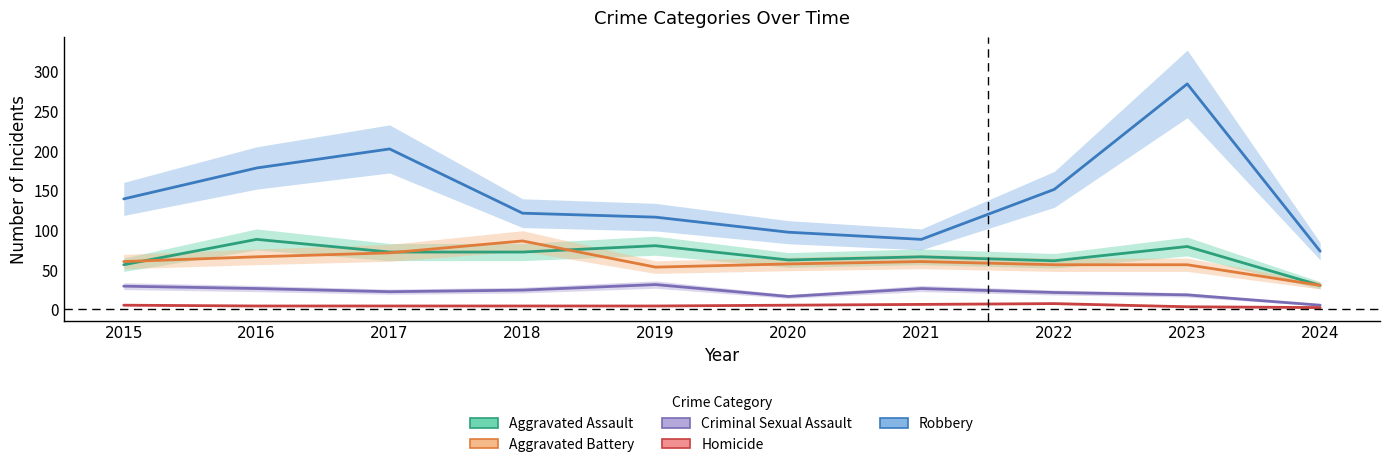

True or false: Aggravated Battery and Homicide cross at least once.

False